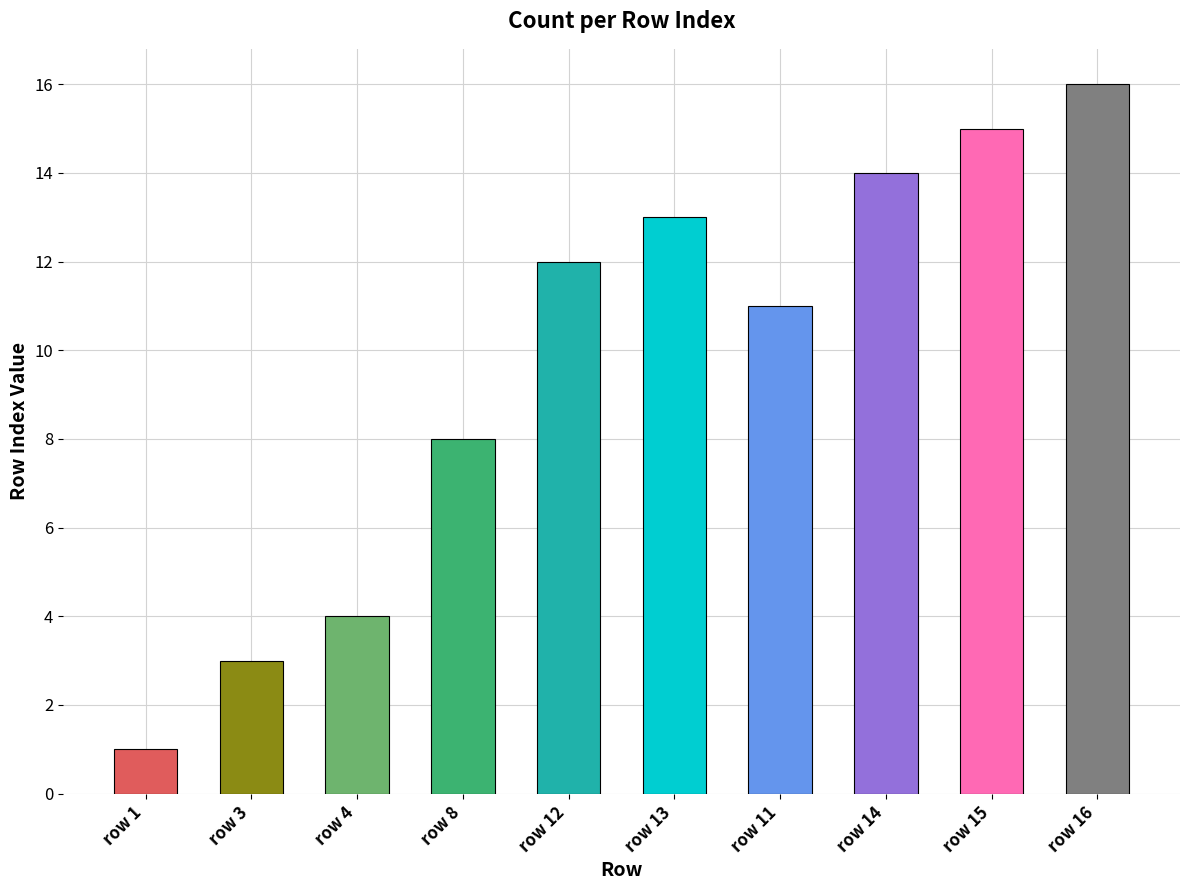

The chart shows a value of 14 at row 14. True or false?

True